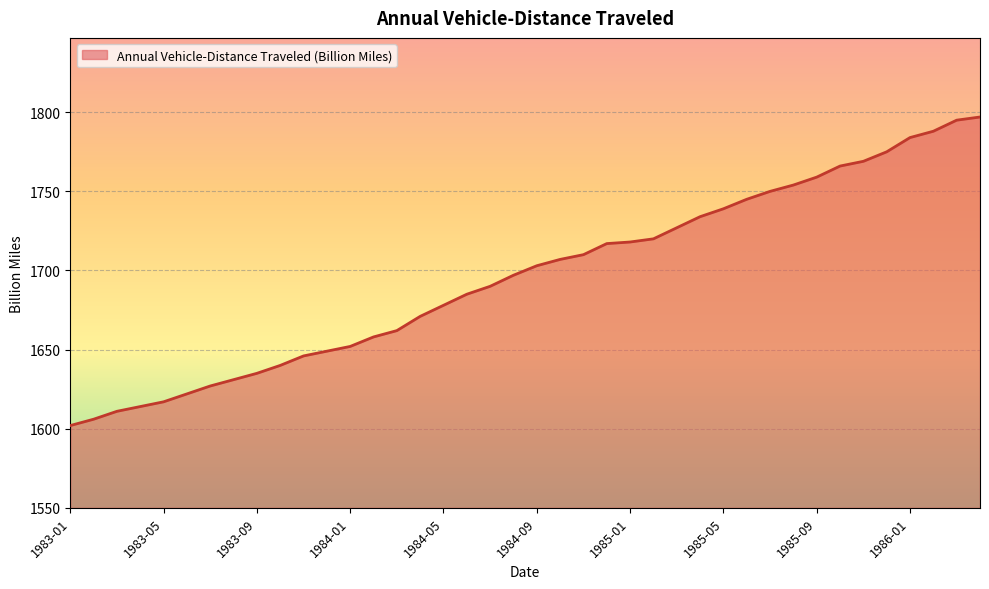

What is the difference between the maximum and minimum values?

195